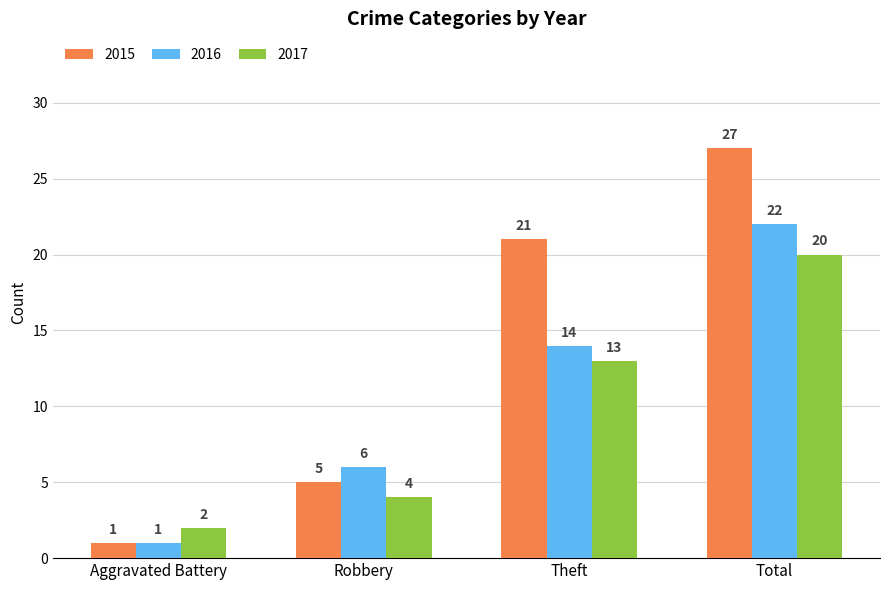

Is it true that 2016 equals 6 at Robbery?

True